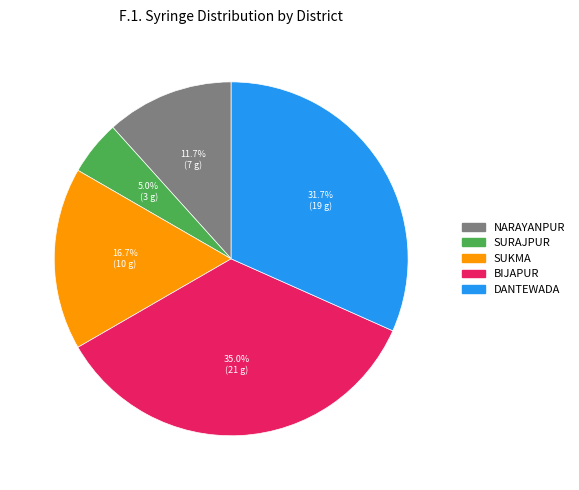

What is the smallest slice in the pie chart?

SURAJPUR